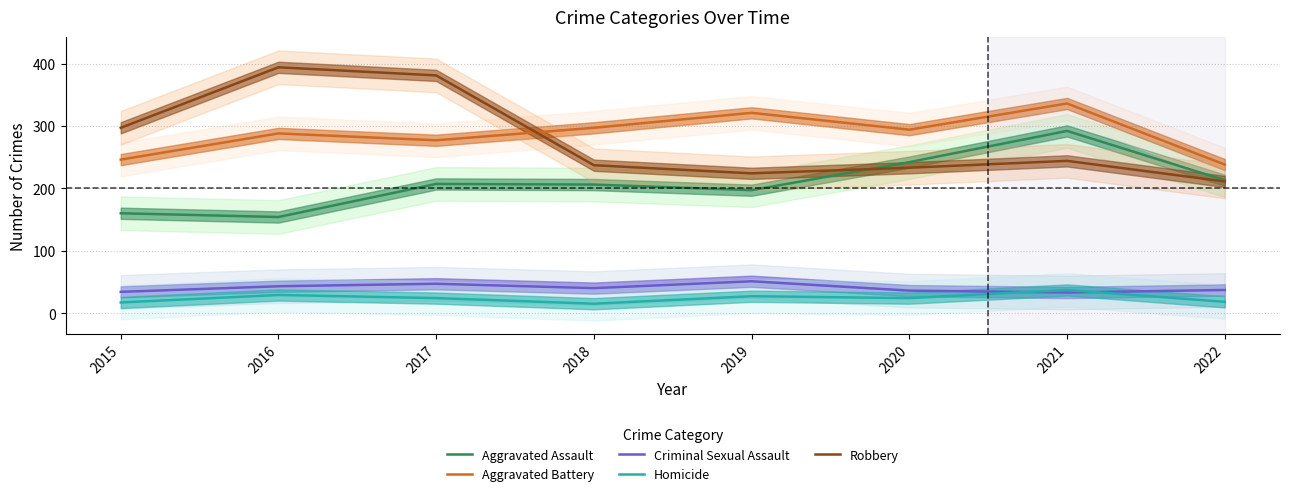

Reading left to right, list all the values displayed in this chart.

Aggravated Assault: 160	154	207	206	197	242	292	213
Aggravated Battery: 246	288	277	297	321	294	336	238
Criminal Sexual Assault: 34	43	47	40	51	36	33	37
Homicide: 17	29	24	15	27	24	37	18
Robbery: 297	394	381	237	224	233	244	211